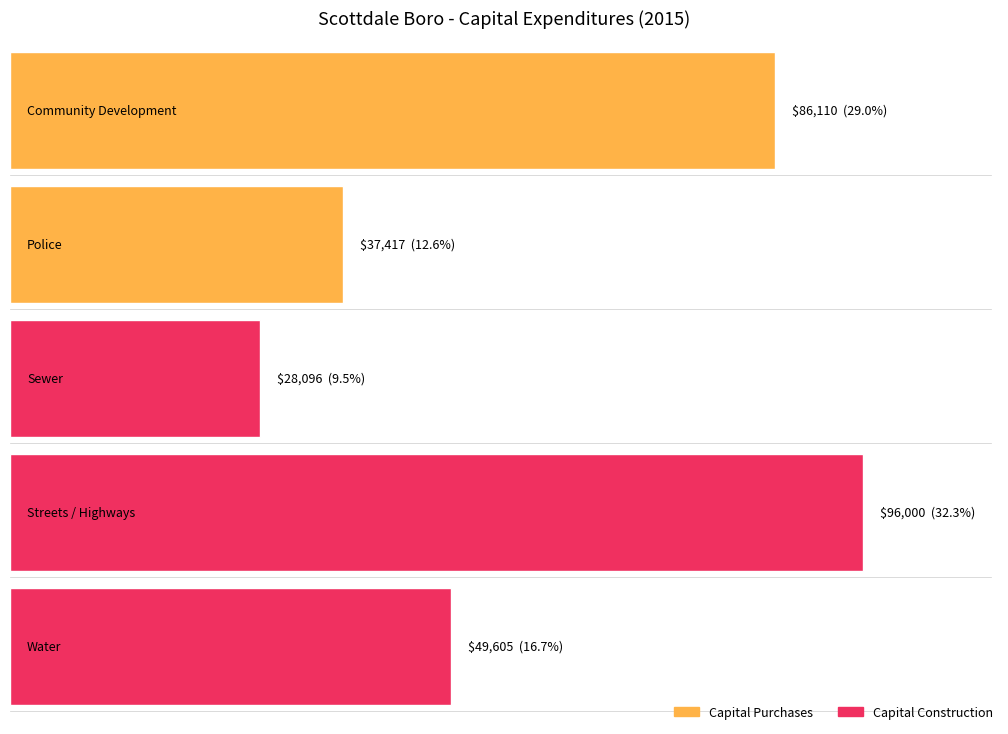

What is the maximum value for Capital Construction?

96000